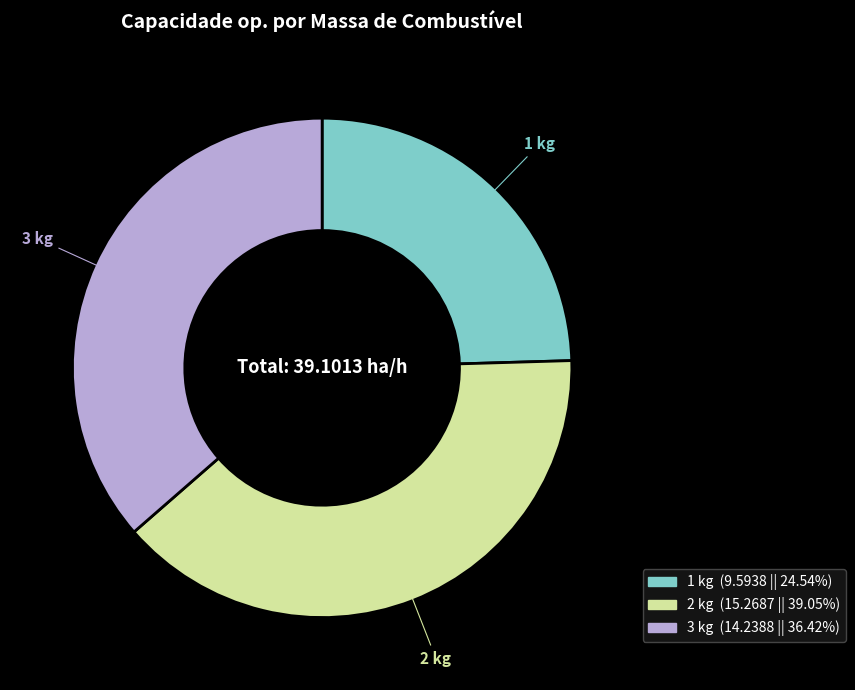

Is the sum of 2 kg and 1 kg greater than half?

Yes